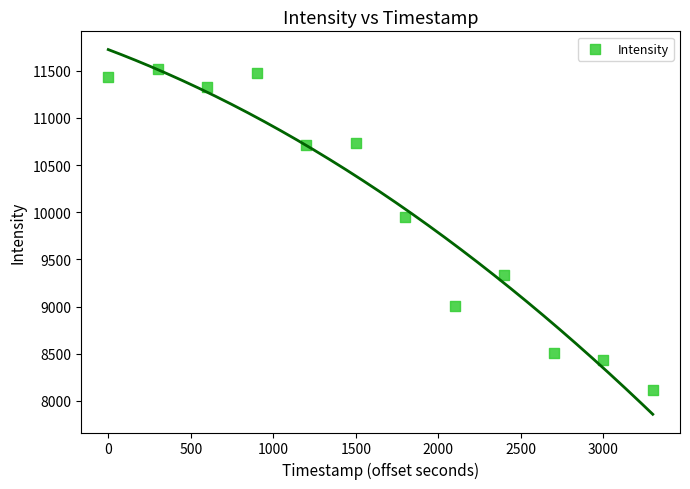

What Y value in the scatter plot is closest to 9817?

9952.2